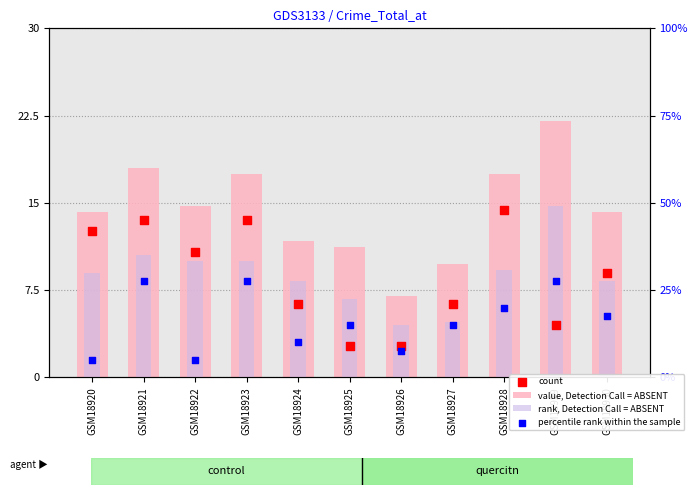

What are all the series names shown in the legend?

value, Detection Call = ABSENT, rank, Detection Call = ABSENT, count, percentile rank within the sample